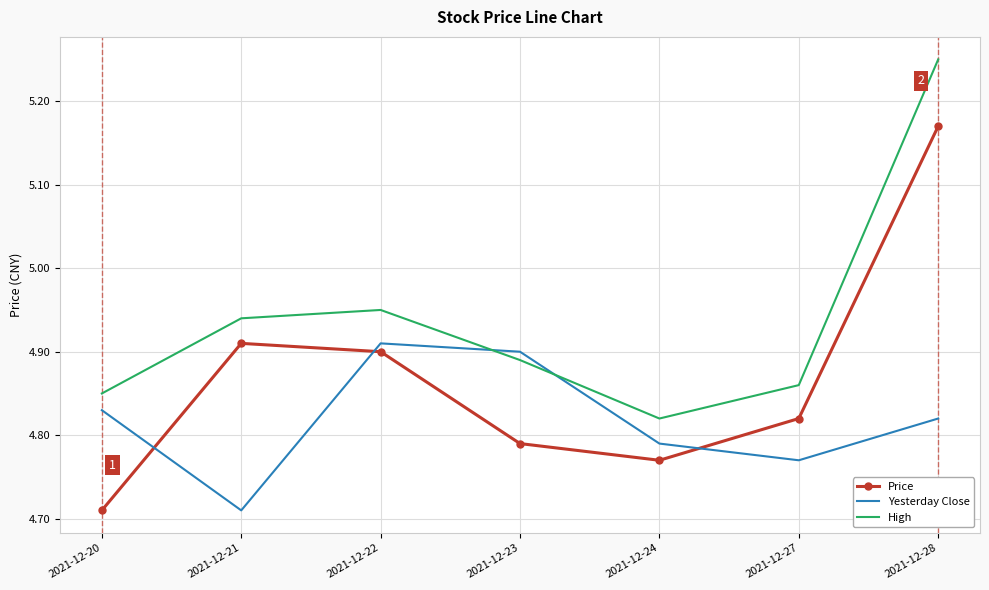

At which label is Yesterday Close closest to 4?

2021-12-21